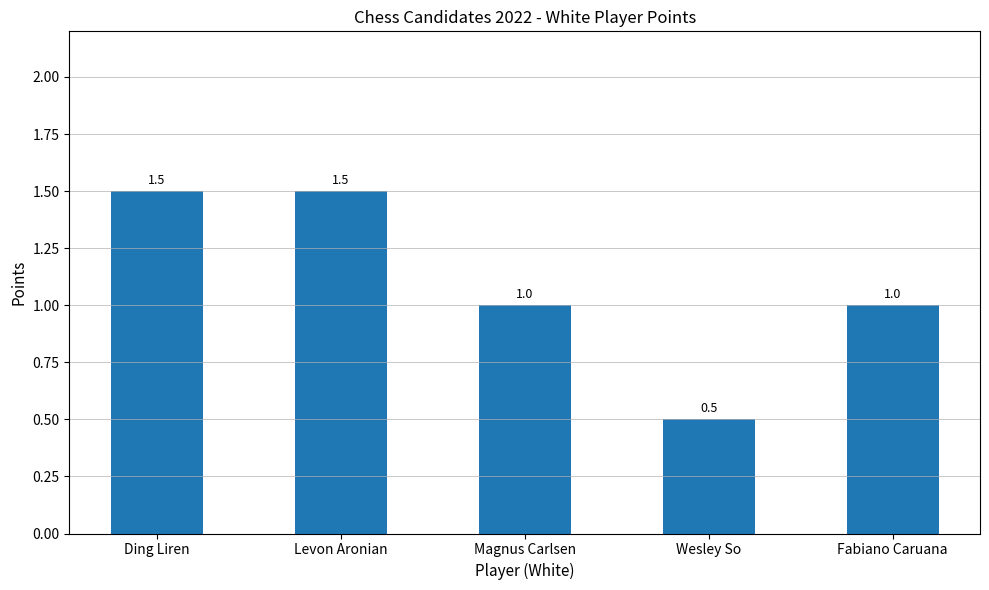

What is the value of the 3rd bar from the left?

1.0